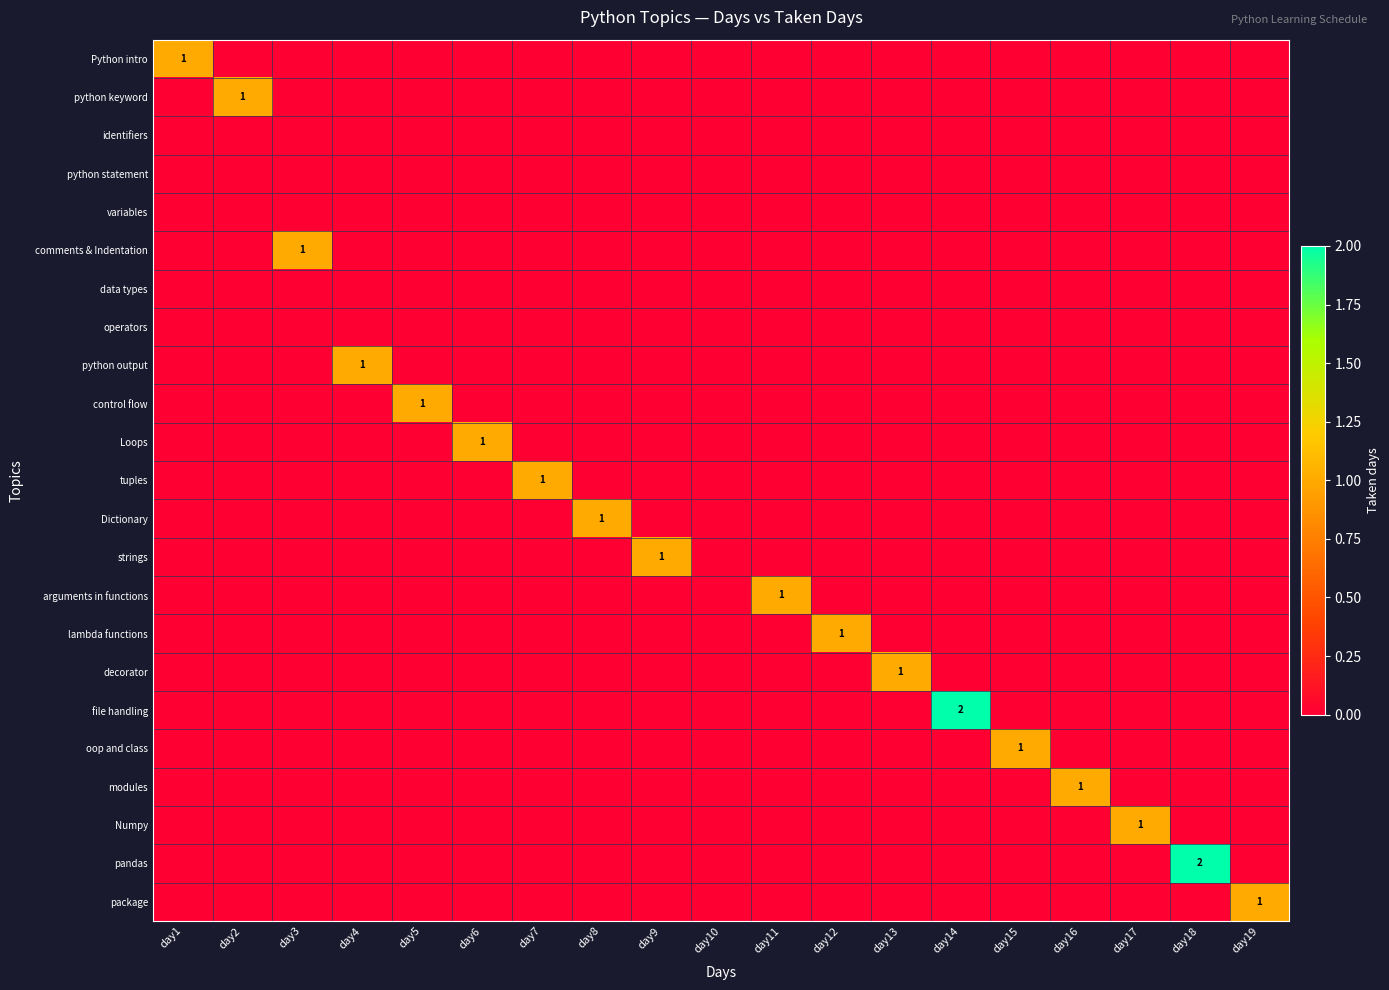

How many oop and class values are between 0 and 1?

19